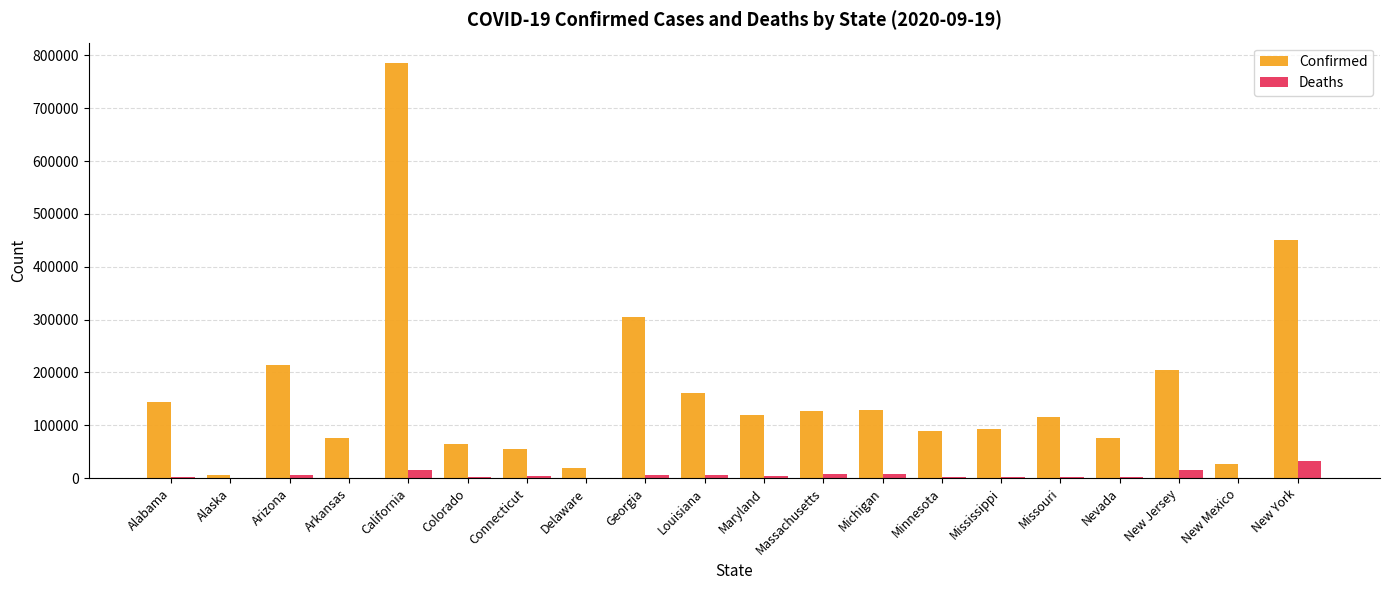

Does the chart contain stacked bars?

No